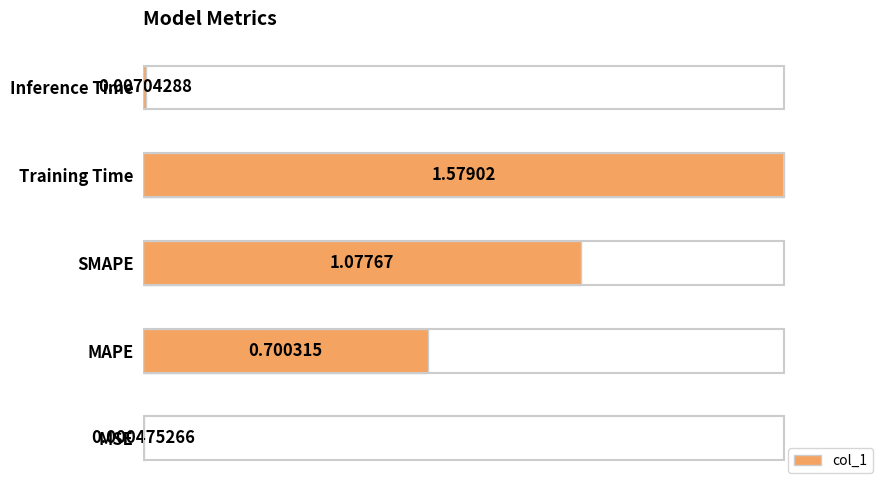

Where is the data nearest to the value 0?

MSE